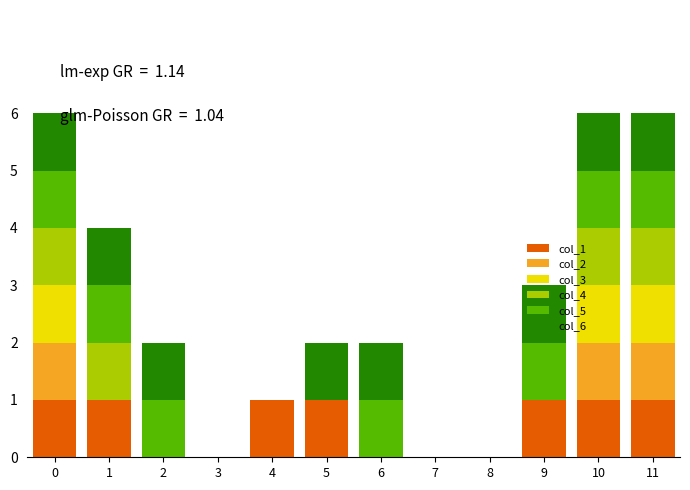

What is the total value across all series at 10?

6